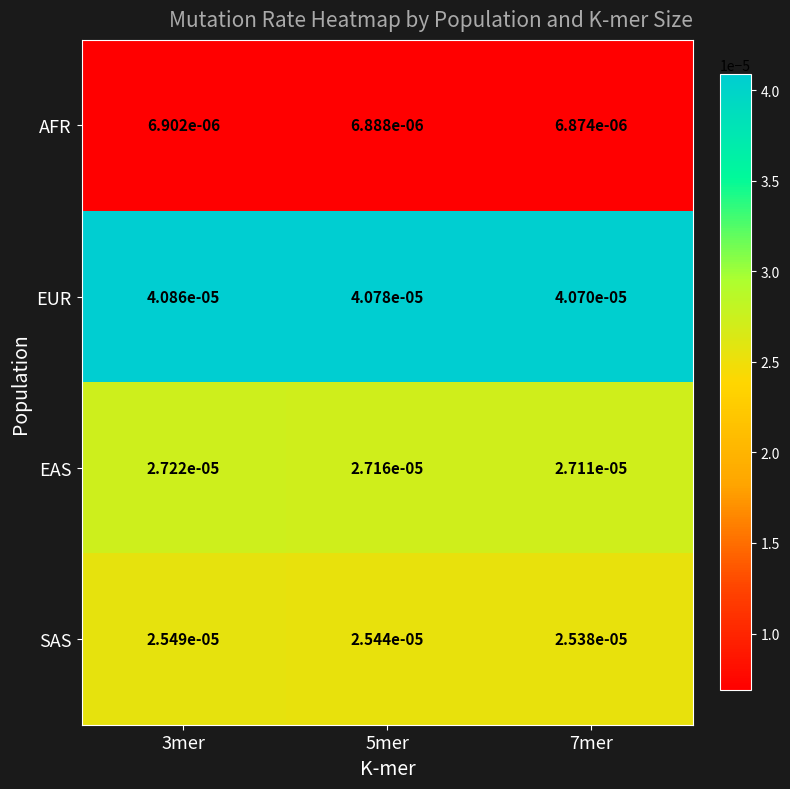

Which series has the largest range (max minus min)?

EUR